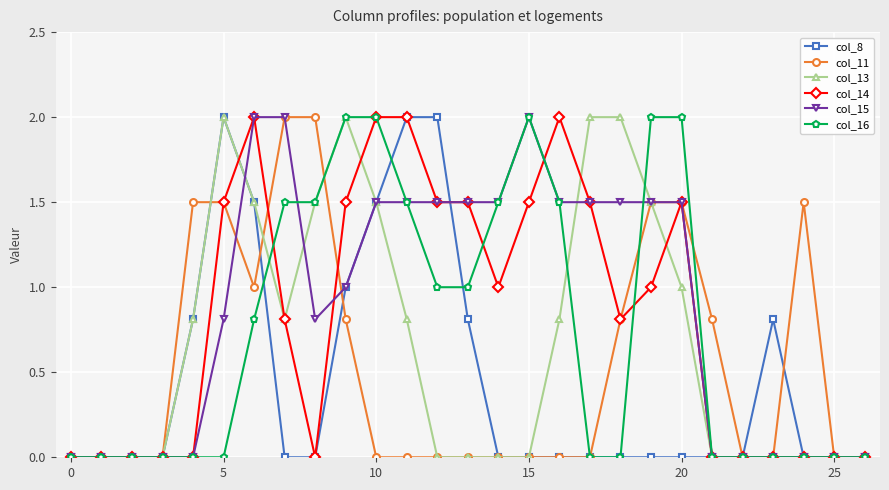

What are all the series names shown in the legend?

col_8, col_11, col_13, col_14, col_15, col_16